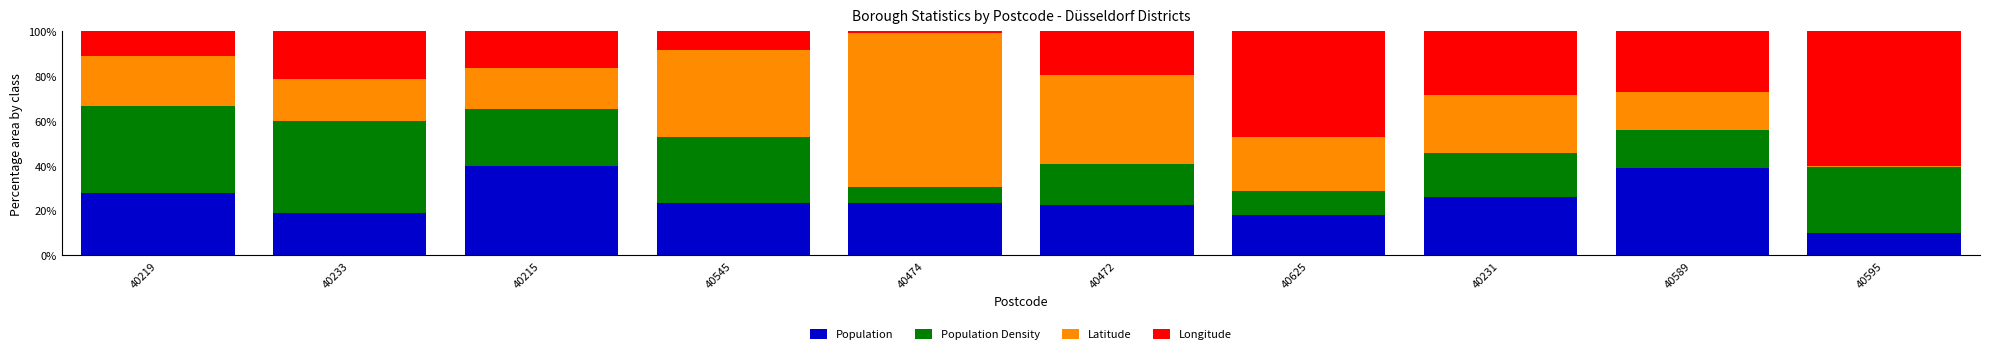

What is the total value across all series at 40233?

100.0